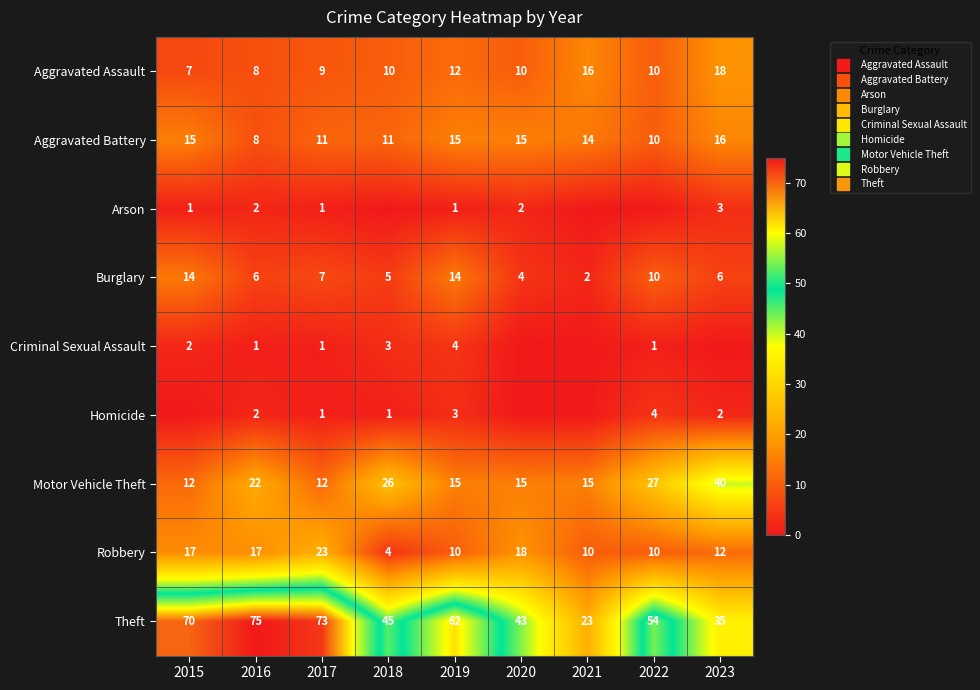

Which label corresponds to the largest value in the chart?

2016